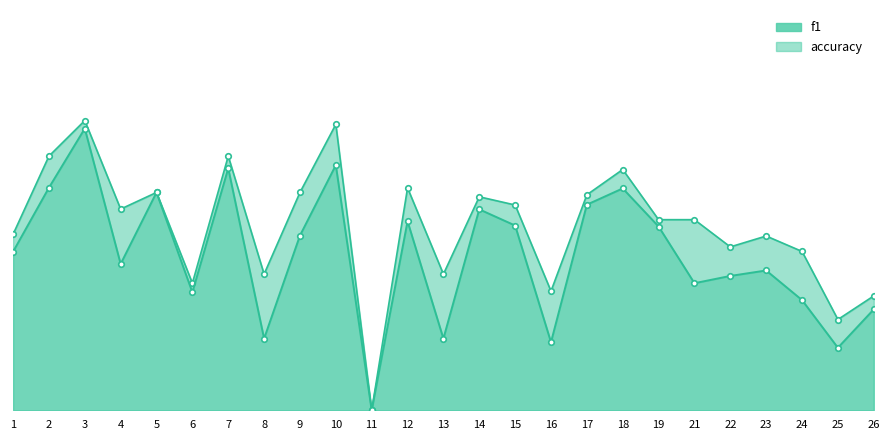

Rank the categories by accuracy value from highest to lowest.

3, 10, 2, 7, 18, 12, 5, 9, 17, 14, 15, 4, 19, 21, 1, 23, 22, 24, 8, 13, 6, 16, 26, 25, 11